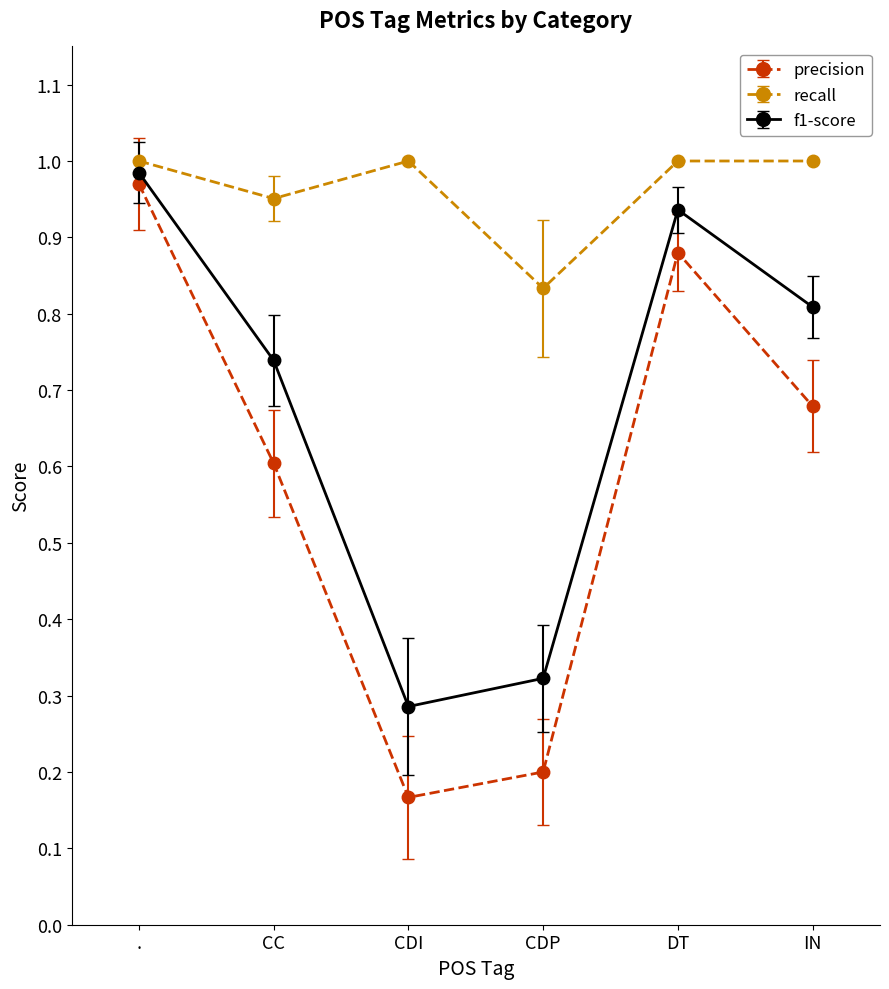

Which category has the lowest value in the f1-score series?

CDI